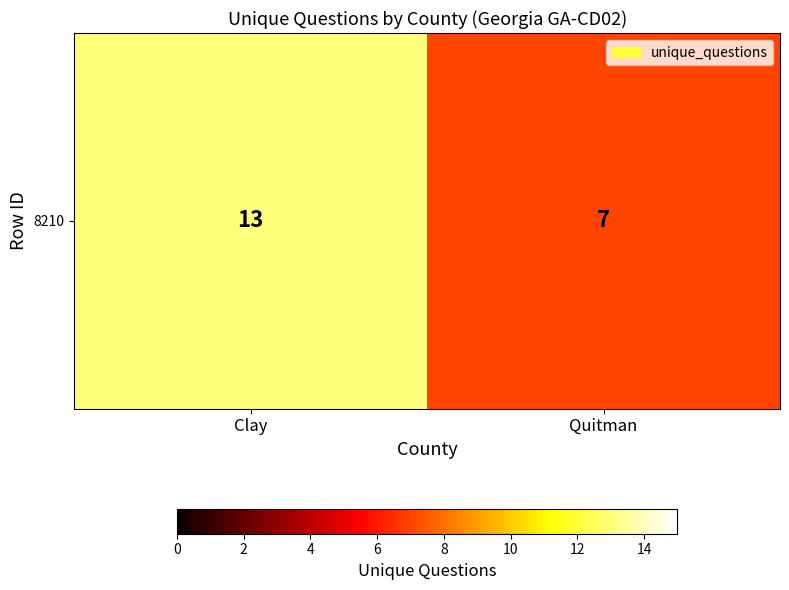

Between Clay and Quitman, which is larger?

Clay